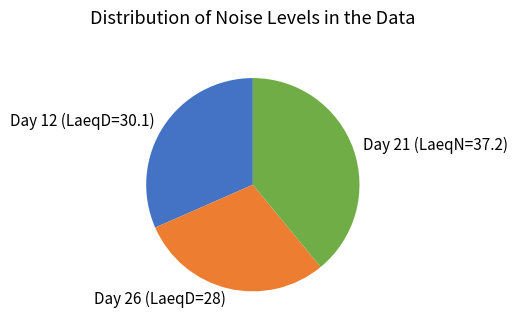

What is the largest slice in the pie chart?

Day 21 (LaeqN=37.2)